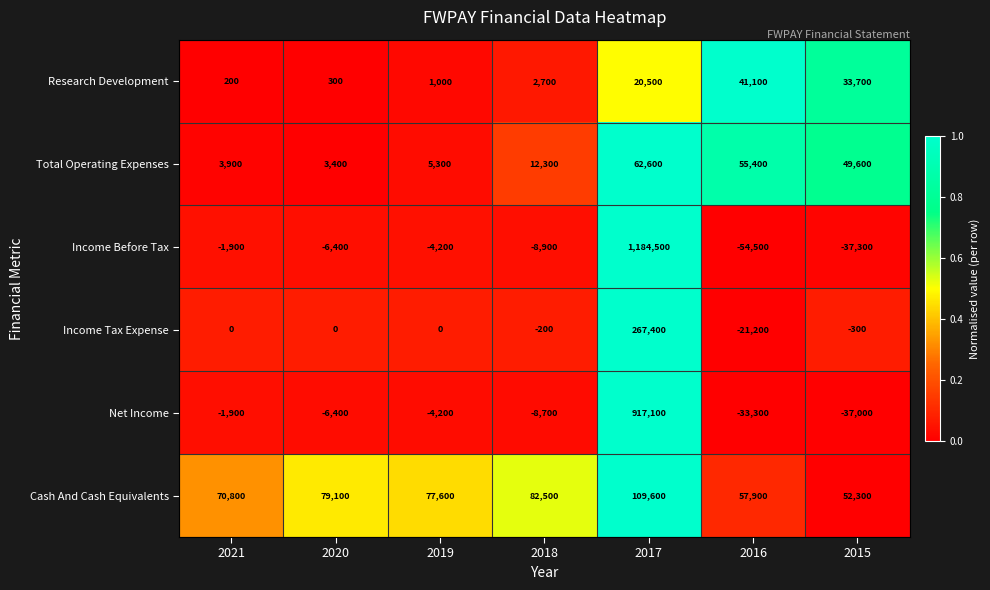

At which category is the sum across all series the highest?

2017